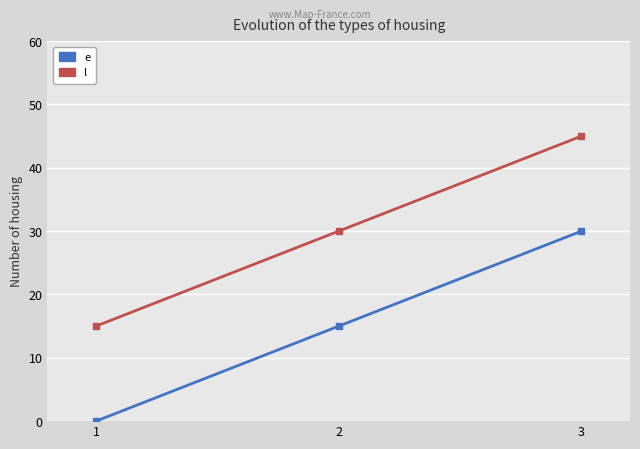

Which series has the largest total across all categories?

l